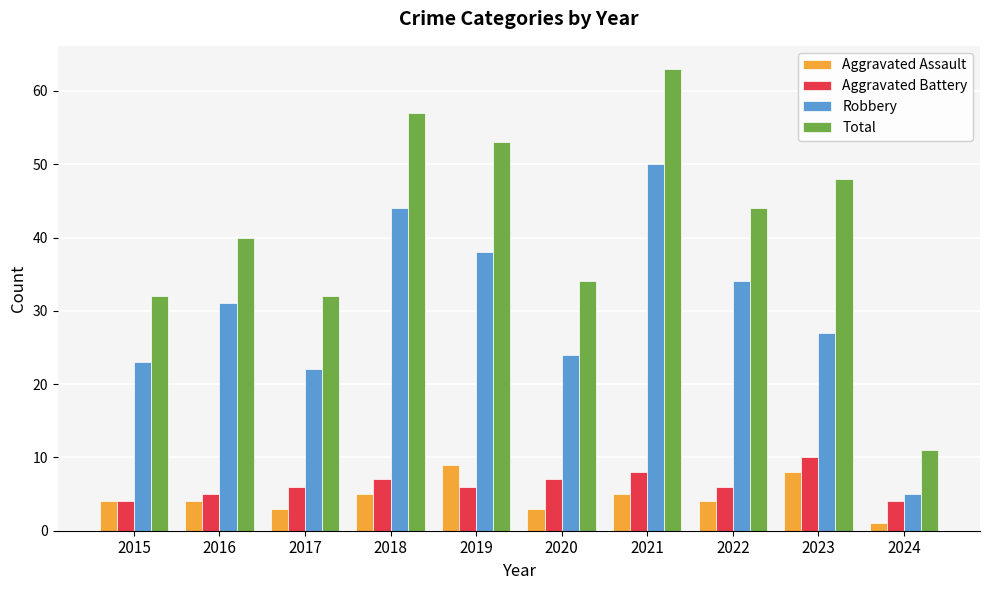

What is the average value of the Aggravated Battery series?

6